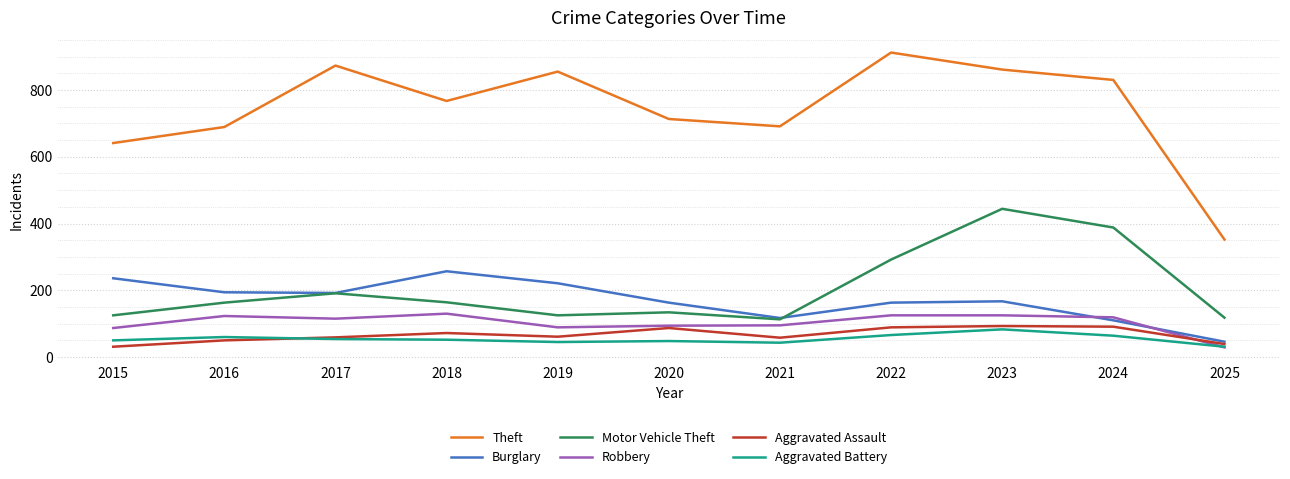

Which series changed the most between 2015 and 2019?

Theft